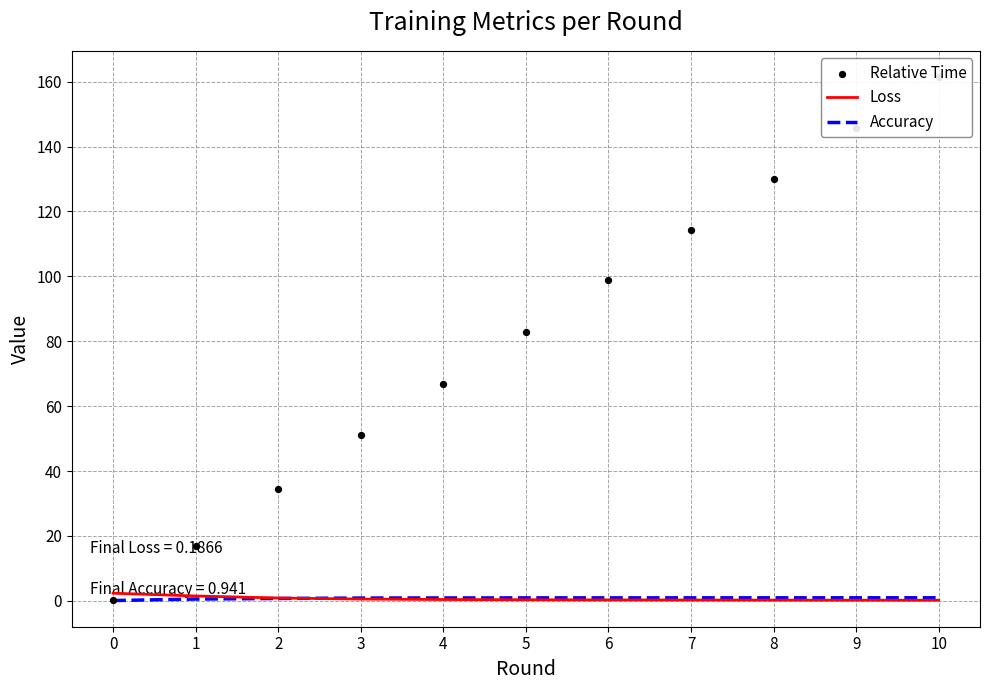

Which series has the largest total across all categories?

Relative Time